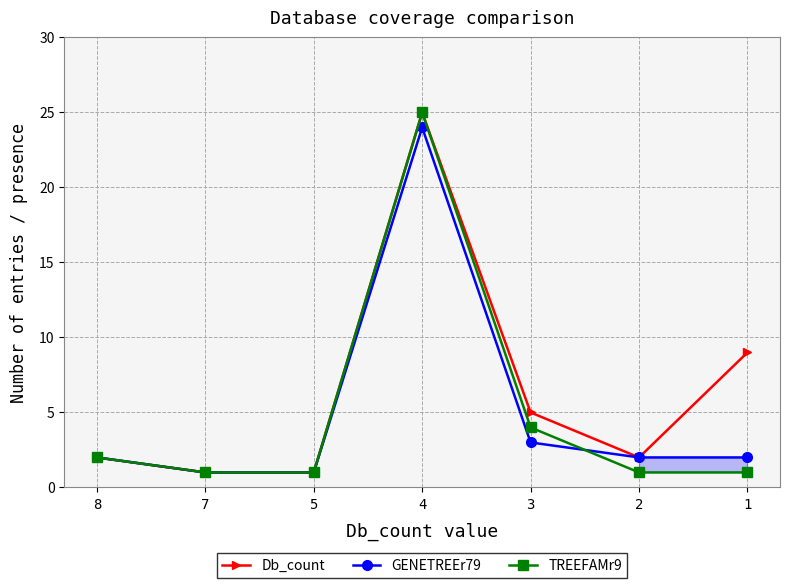

Reading right to left, list all the values displayed in this chart.

Db_count: 1=9	2=2	3=5	4=25	5=1	7=1	8=2
GENETREEr79: 1=2	2=2	3=3	4=24	5=1	7=1	8=2
TREEFAMr9: 1=1	2=1	3=4	4=25	5=1	7=1	8=2